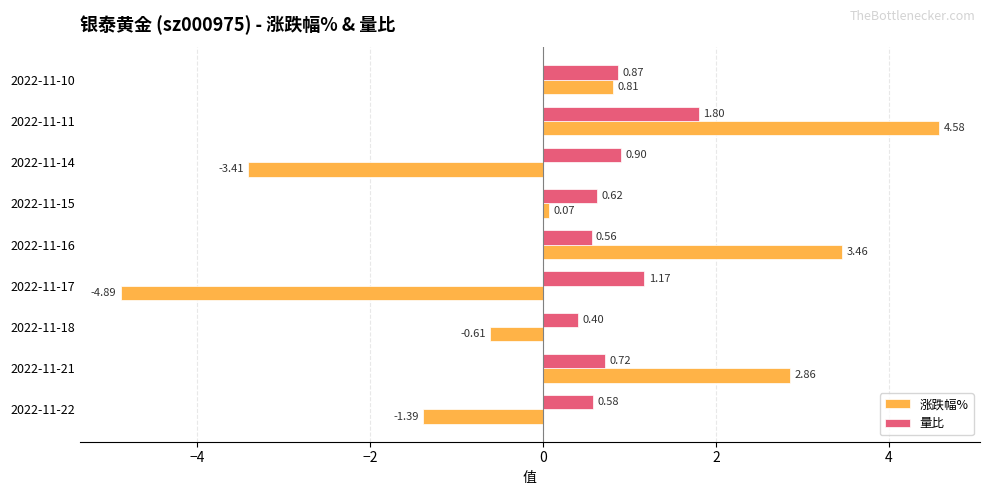

What is the sum of the 量比 values at 2022-11-16 and 2022-11-11?

2.4